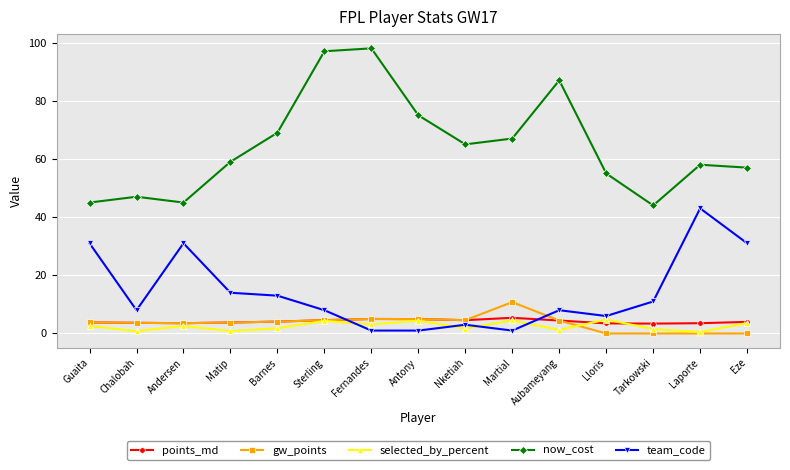

Which series has the largest total across all categories?

now_cost